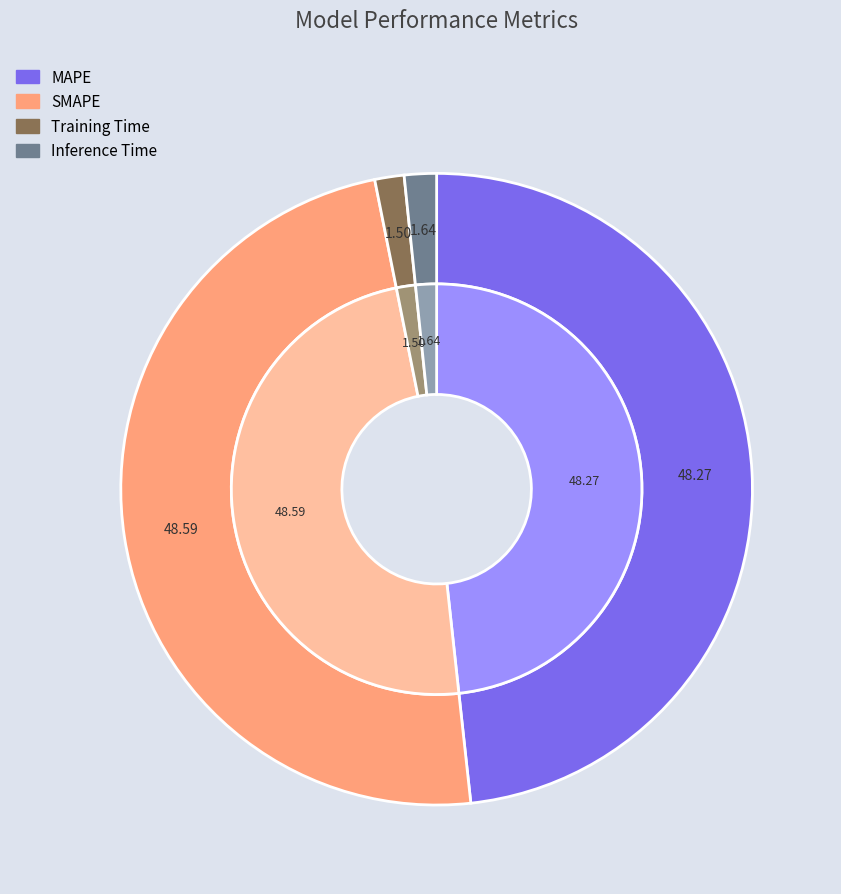

How many segments does this pie chart have?

4